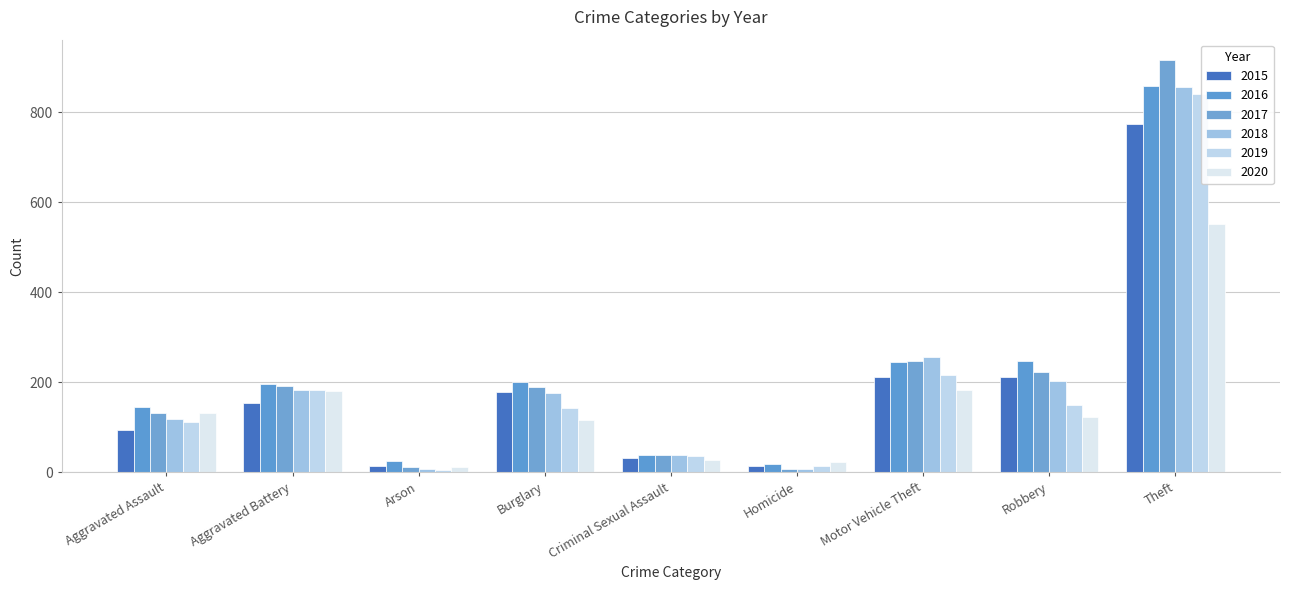

At which label does 2017 reach its peak?

Theft